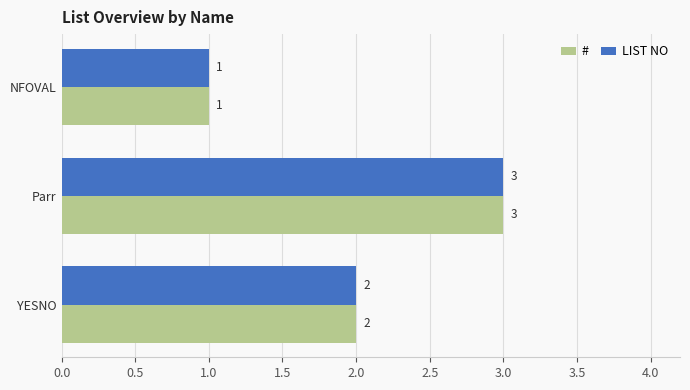

How many LIST NO values are between 1 and 3?

3